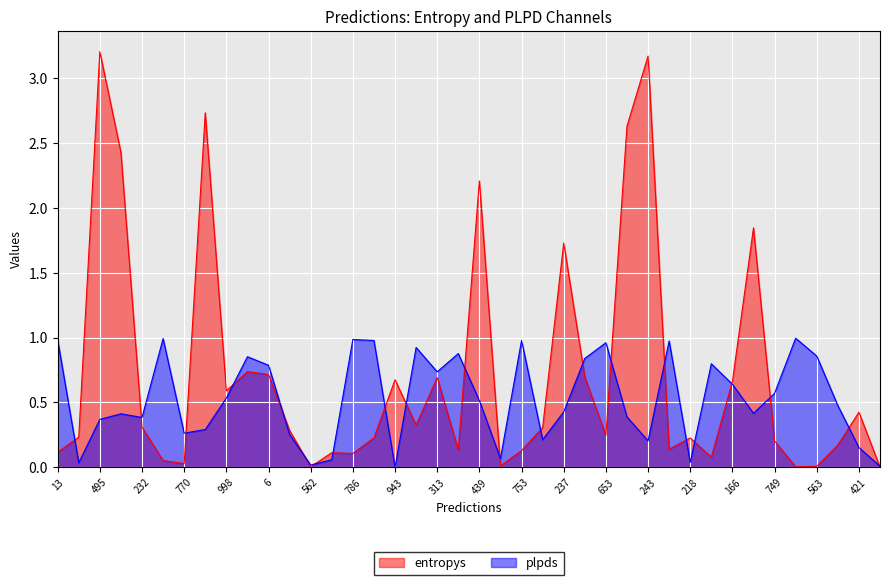

What is the label of the 30th point from the right?

6